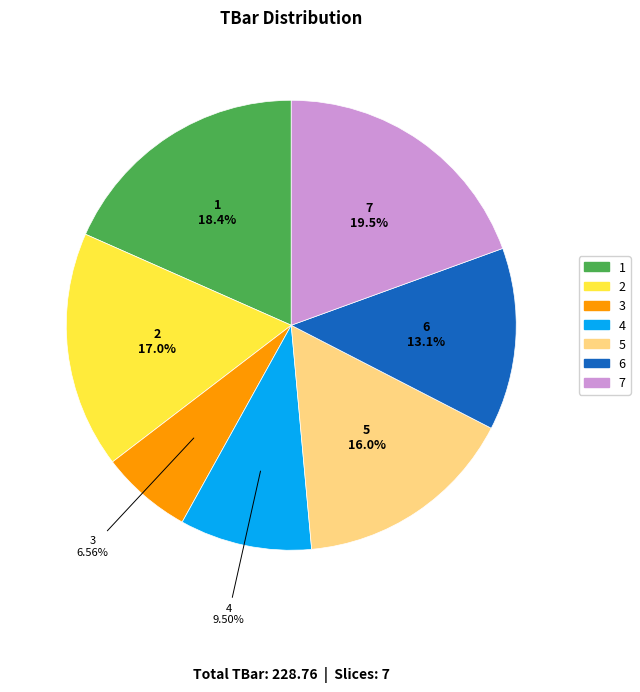

Is it true that 6 is 13% of the pie?

True